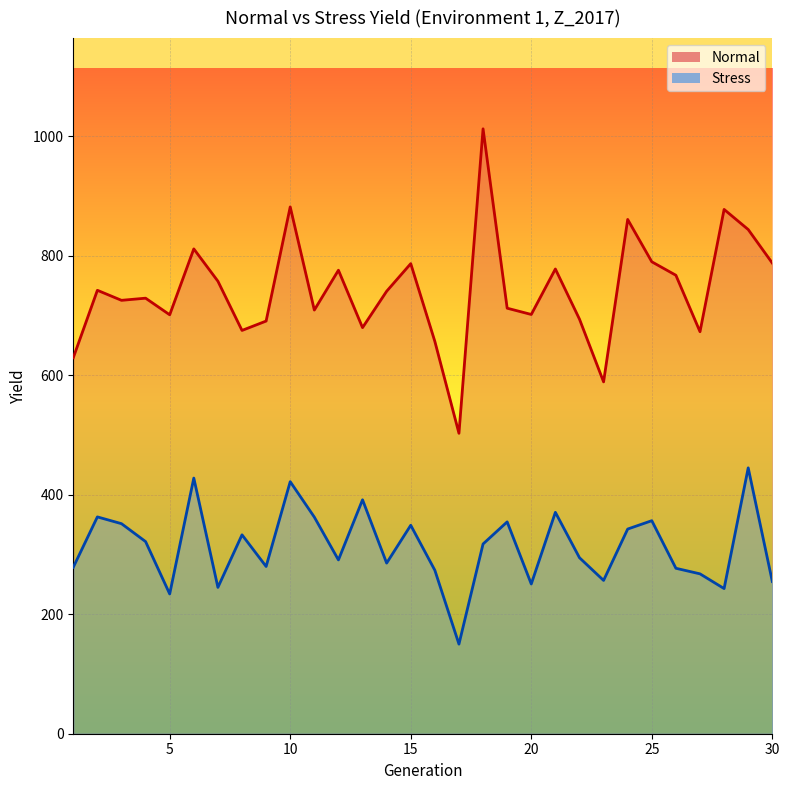

At 13, list the series in order from largest to smallest.

Normal, Stress